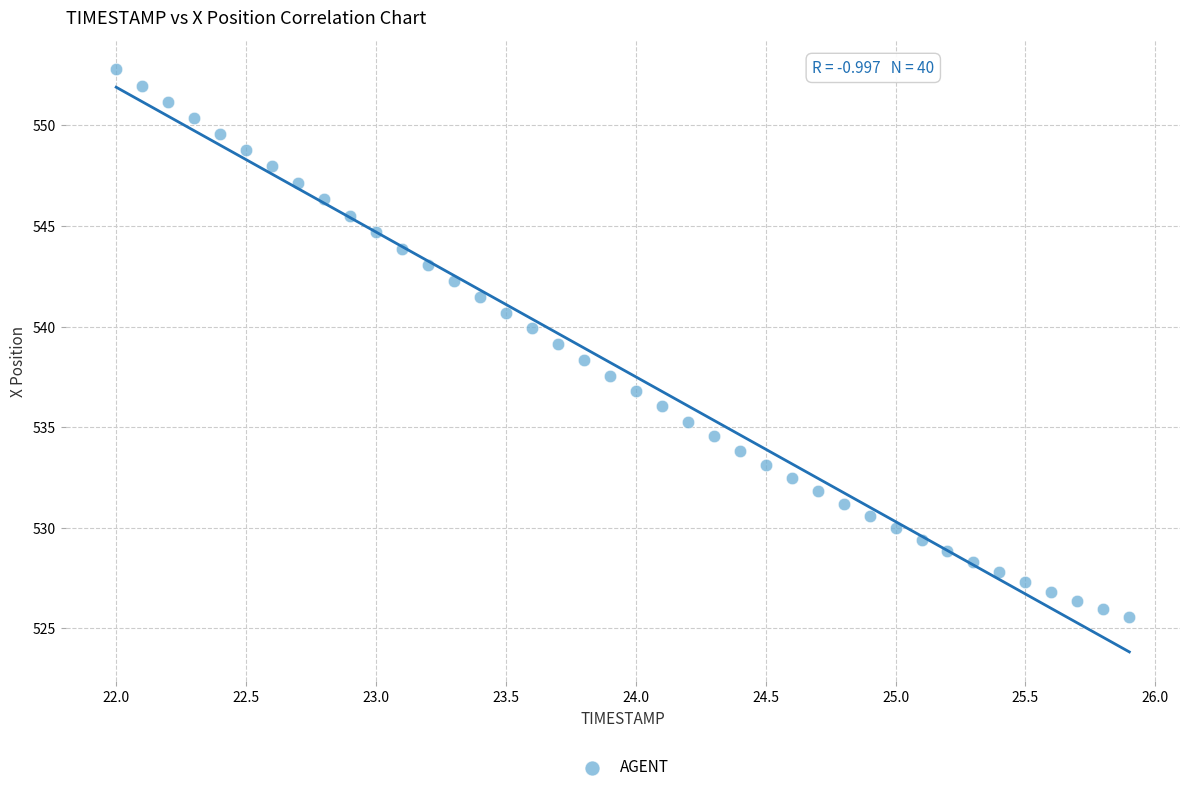

What is the range of Y values (max minus min)?

27.2